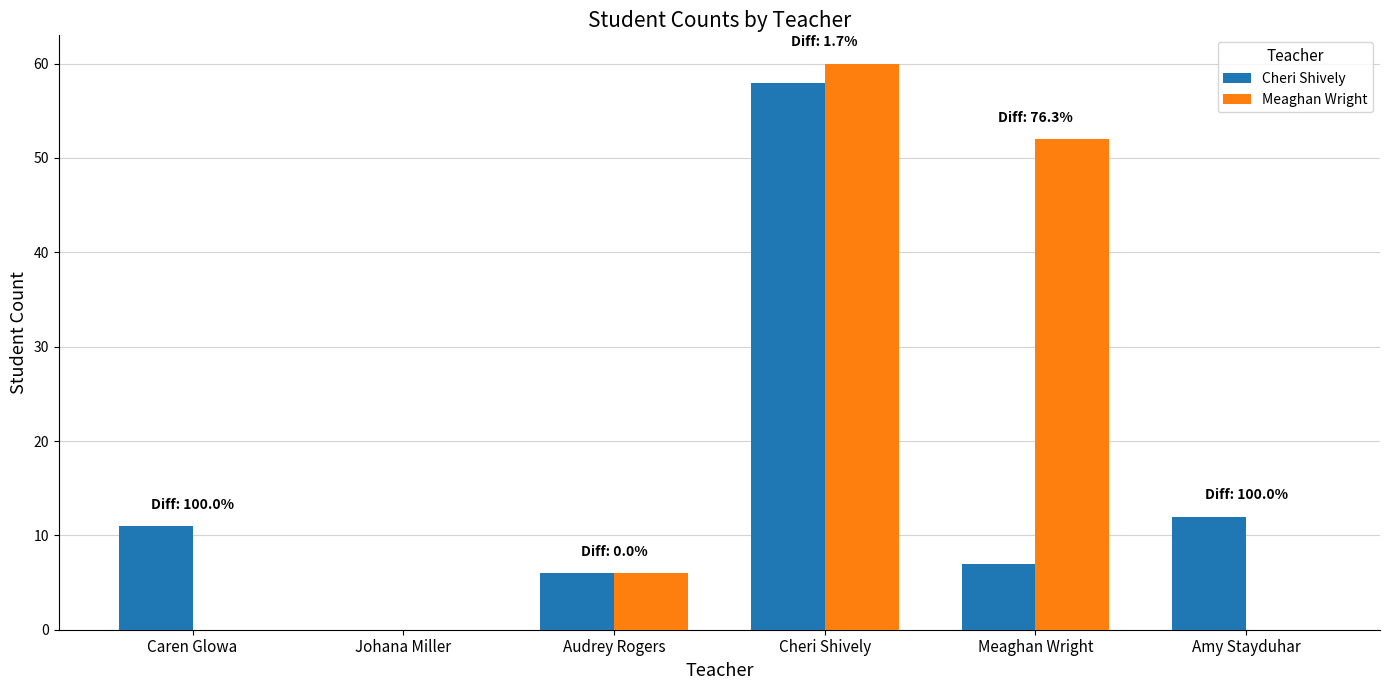

What is the sum of the Cheri Shively values at Meaghan Wright and Johana Miller?

7